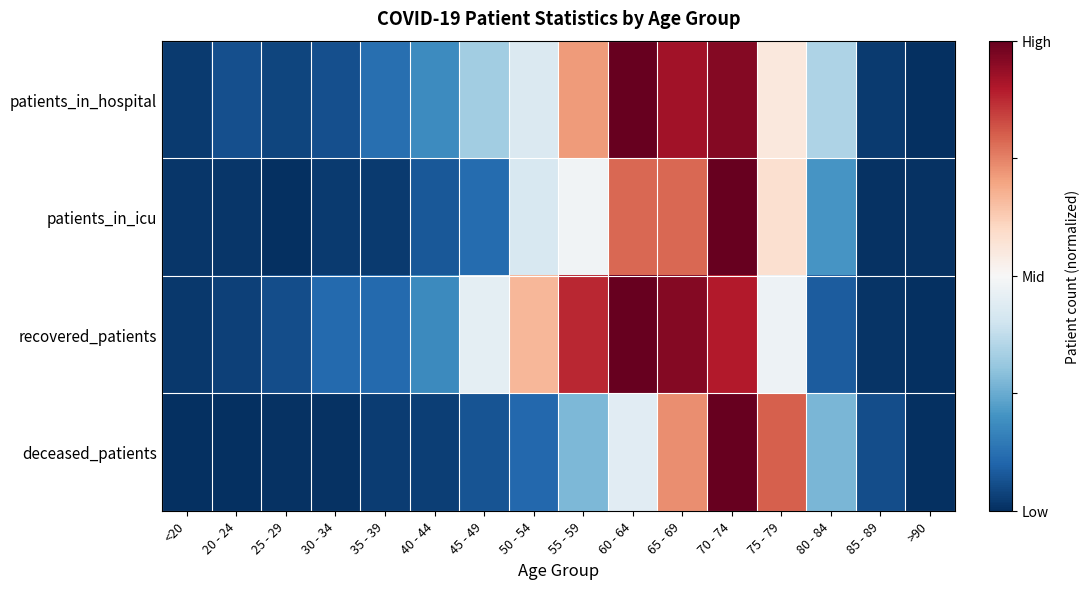

Reading left to right, what are all the values shown in this chart?

patients_in_hospital: <20=-1.0	20 - 24=-0.9	25 - 29=-0.9	30 - 34=-0.9	35 - 39=-0.8	40 - 44=-0.6	45 - 49=-0.3	50 - 54=-0.1	55 - 59=0.4	60 - 64=1.0	65 - 69=0.8	70 - 74=0.9	75 - 79=0.1	80 - 84=-0.3	85 - 89=-1.0	>90=-1.0
patients_in_icu: <20=-1.0	20 - 24=-1.0	25 - 29=-1.0	30 - 34=-1.0	35 - 39=-1.0	40 - 44=-0.8	45 - 49=-0.8	50 - 54=-0.2	55 - 59=-0.0	60 - 64=0.6	65 - 69=0.6	70 - 74=1.0	75 - 79=0.2	80 - 84=-0.6	85 - 89=-1.0	>90=-1.0
recovered_patients: <20=-1.0	20 - 24=-0.9	25 - 29=-0.9	30 - 34=-0.8	35 - 39=-0.8	40 - 44=-0.6	45 - 49=-0.1	50 - 54=0.3	55 - 59=0.8	60 - 64=1.0	65 - 69=0.9	70 - 74=0.8	75 - 79=-0.0	80 - 84=-0.8	85 - 89=-1.0	>90=-1.0
deceased_patients: <20=-1.0	20 - 24=-1.0	25 - 29=-1.0	30 - 34=-1.0	35 - 39=-0.9	40 - 44=-0.9	45 - 49=-0.9	50 - 54=-0.8	55 - 59=-0.4	60 - 64=-0.1	65 - 69=0.5	70 - 74=1.0	75 - 79=0.6	80 - 84=-0.5	85 - 89=-0.9	>90=-1.0